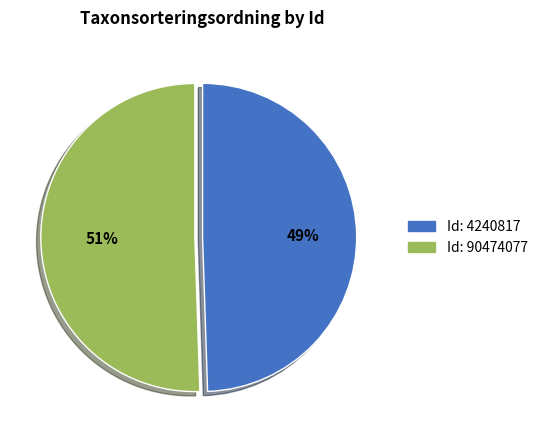

To the nearest percent, what is the average slice percentage?

50%